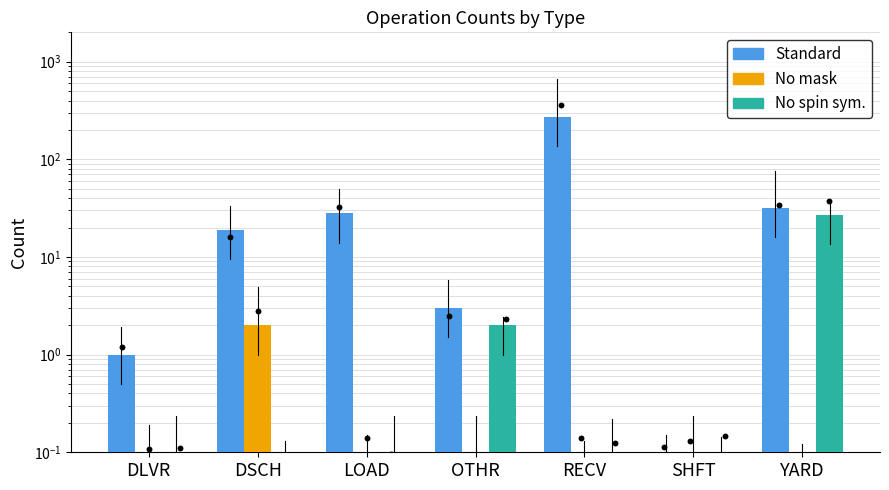

At how many categories does at least one series exceed 267?

1